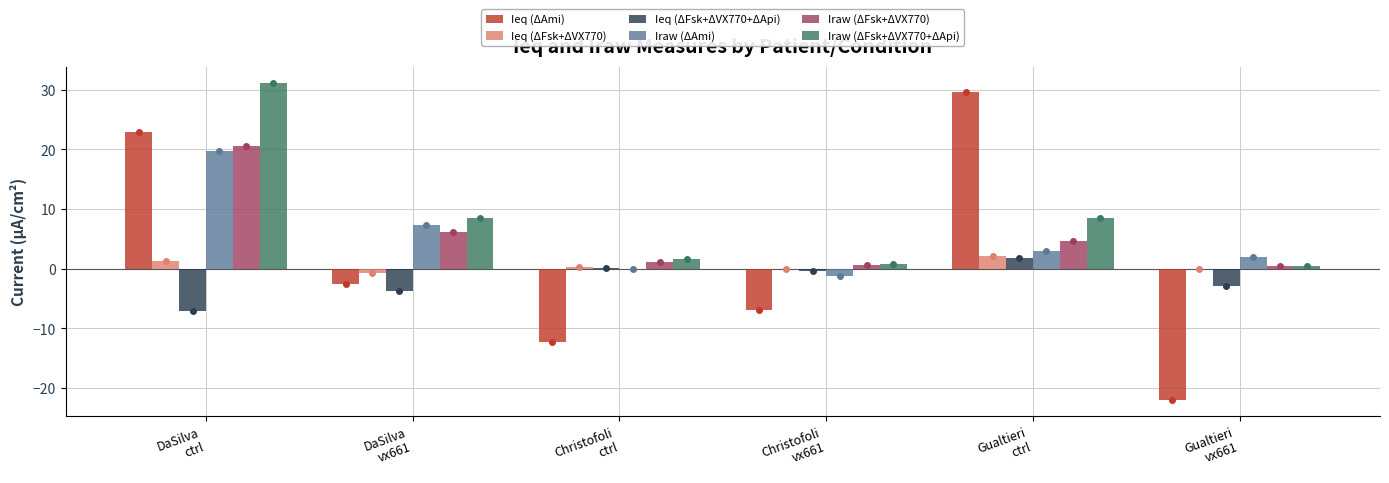

Which category has the highest value across all series?

DaSilva
ctrl